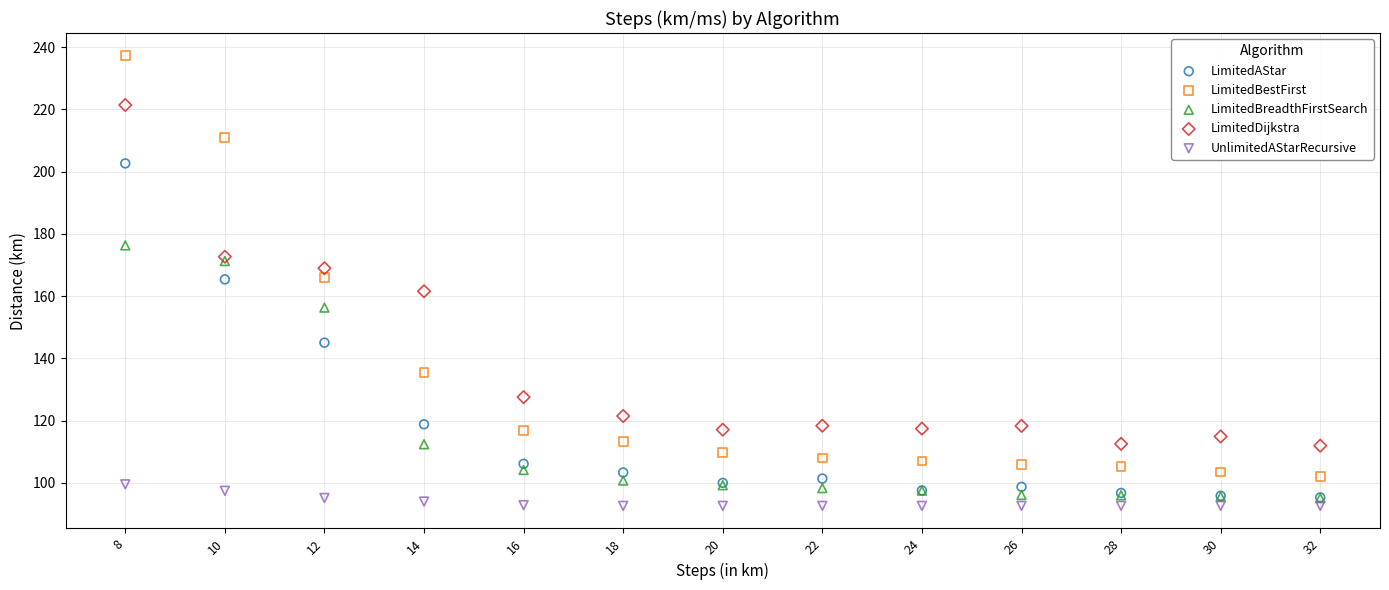

Which series has the largest Y range (max minus min)?

LimitedBestFirst